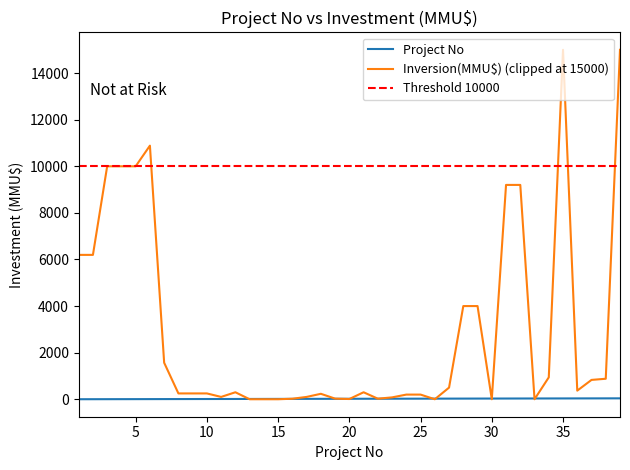

How many values are below 20?

19